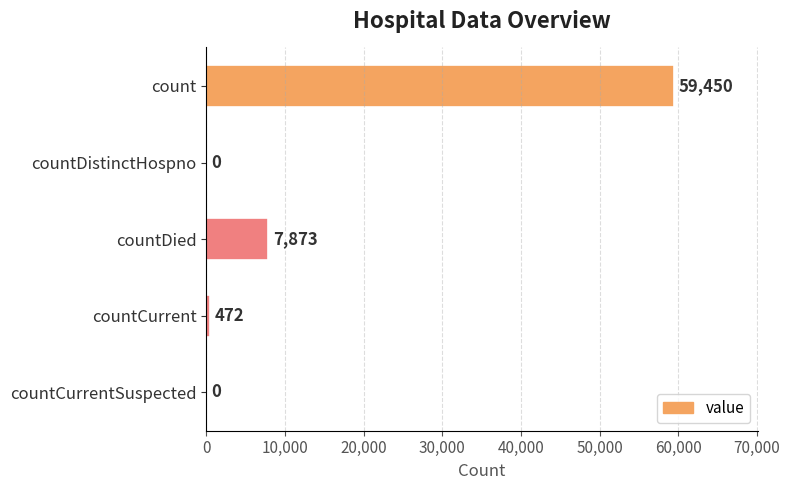

How many positive values are there?

3